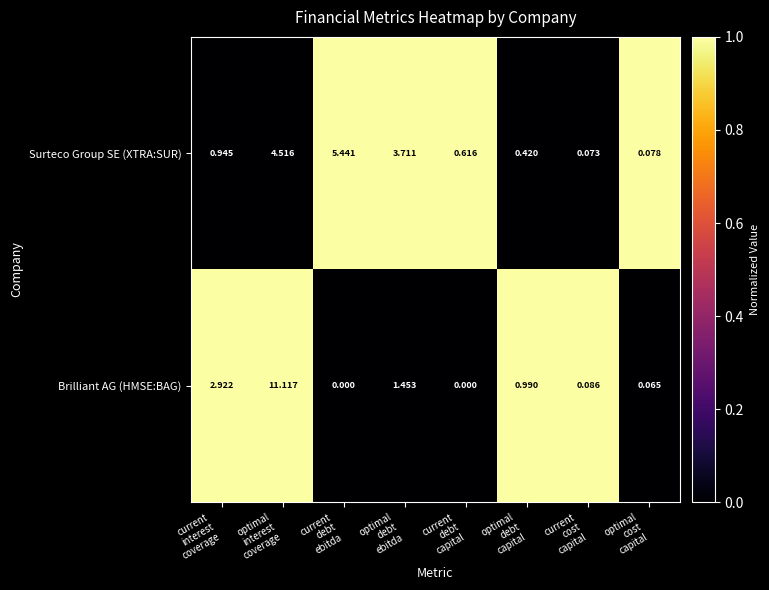

Which series has the largest total across all categories?

Brilliant AG (HMSE:BAG)